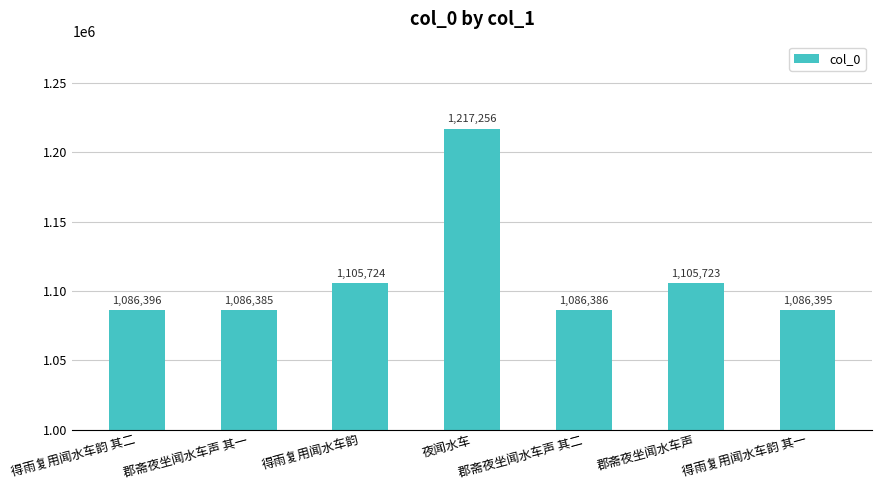

What is the sum of all values?

7774265